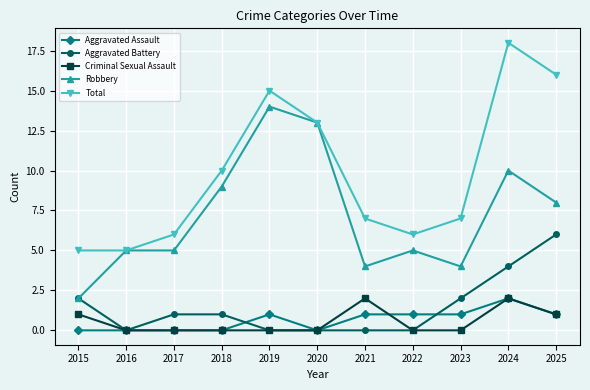

Reading left to right, list all the values displayed in this chart.

Aggravated Assault: 2015=0	2016=0	2017=0	2018=0	2019=1	2020=0	2021=1	2022=1	2023=1	2024=2	2025=1
Aggravated Battery: 2015=2	2016=0	2017=1	2018=1	2019=0	2020=0	2021=0	2022=0	2023=2	2024=4	2025=6
Criminal Sexual Assault: 2015=1	2016=0	2017=0	2018=0	2019=0	2020=0	2021=2	2022=0	2023=0	2024=2	2025=1
Robbery: 2015=2	2016=5	2017=5	2018=9	2019=14	2020=13	2021=4	2022=5	2023=4	2024=10	2025=8
Total: 2015=5	2016=5	2017=6	2018=10	2019=15	2020=13	2021=7	2022=6	2023=7	2024=18	2025=16